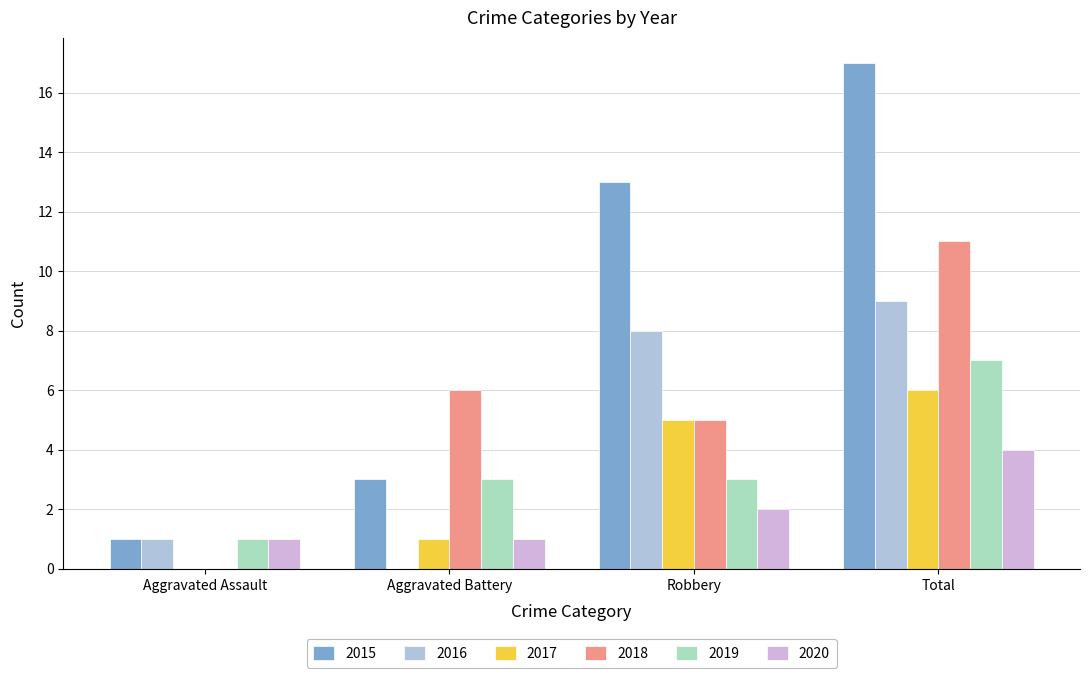

The value of 2016 at Total is 9. True or false?

True